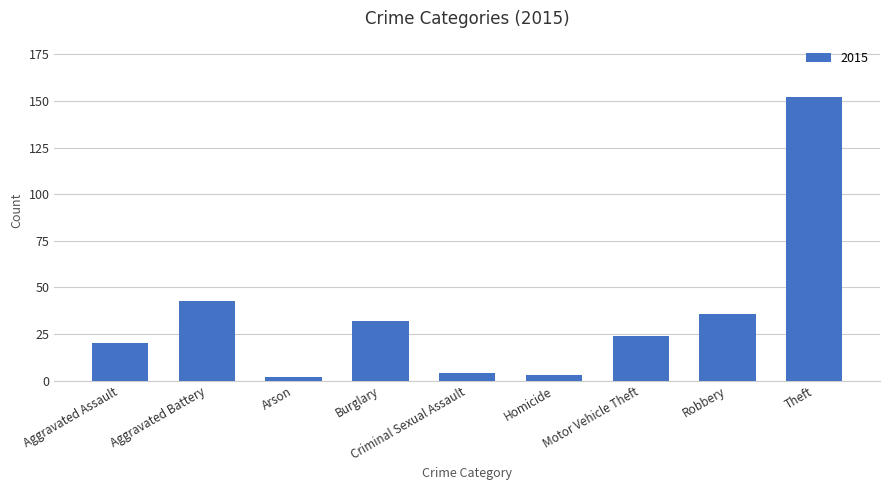

The chart shows a value of 93 at Theft. True or false?

False